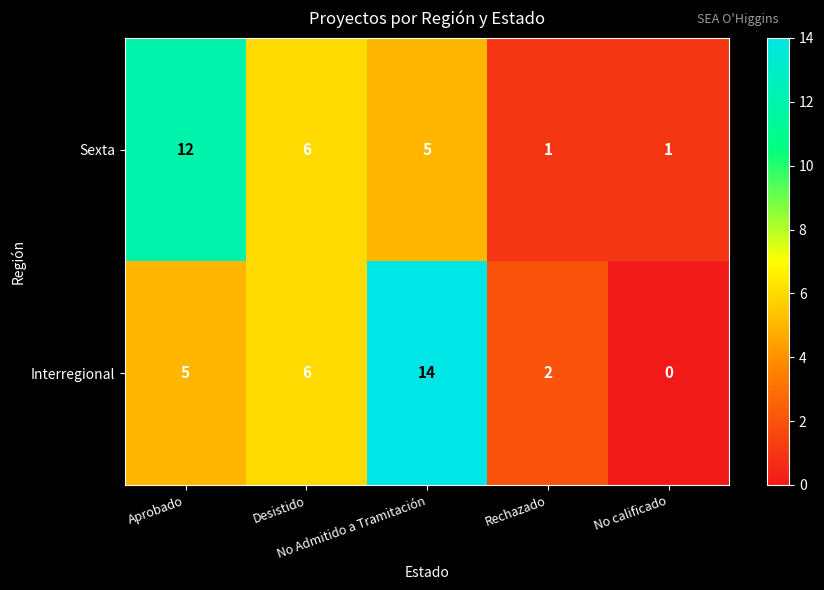

Which series has the largest total across all categories?

Interregional